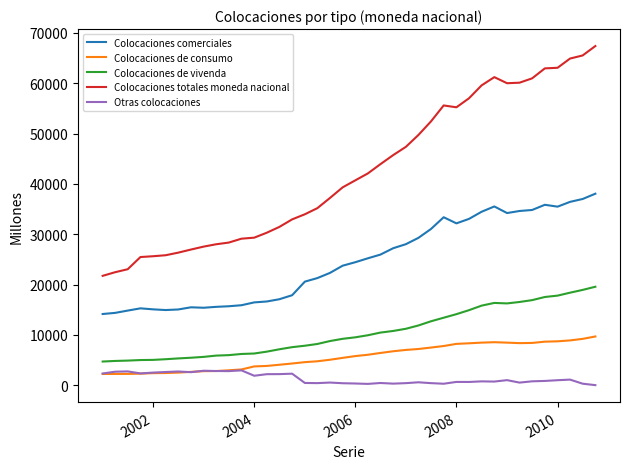

Which series has the widest spread of values?

Colocaciones totales moneda nacional